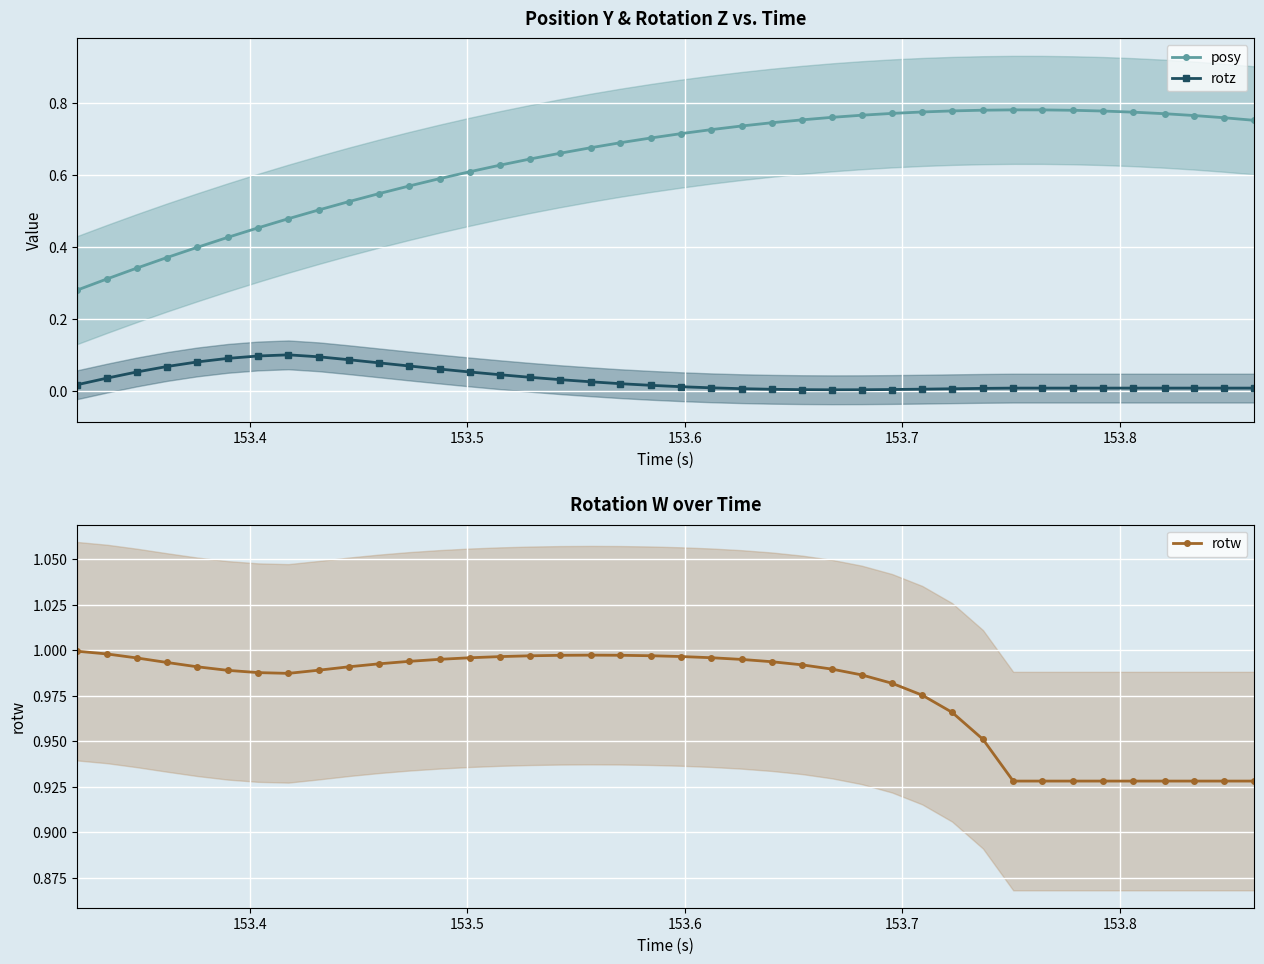

What are all the series names shown in the legend?

posy, rotz, rotw